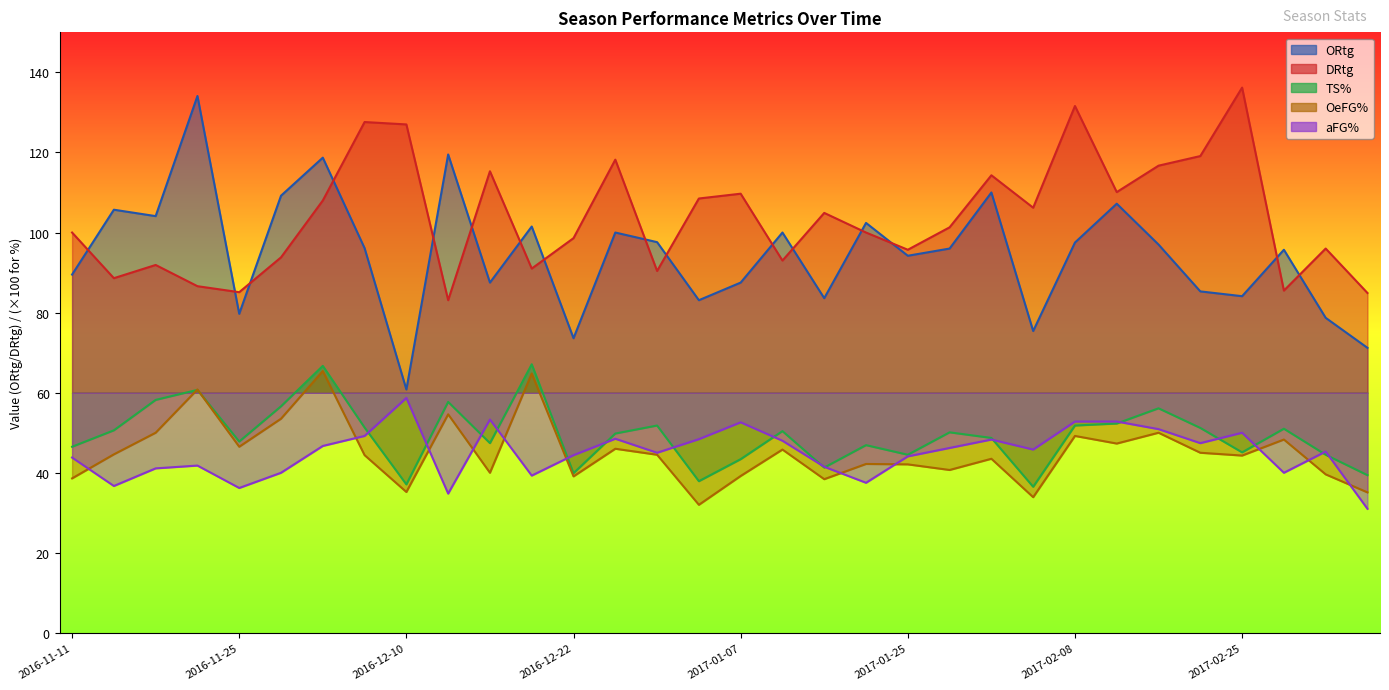

List the series in order of their peak value, lowest first.

aFG%, OeFG%, TS%, ORtg, DRtg